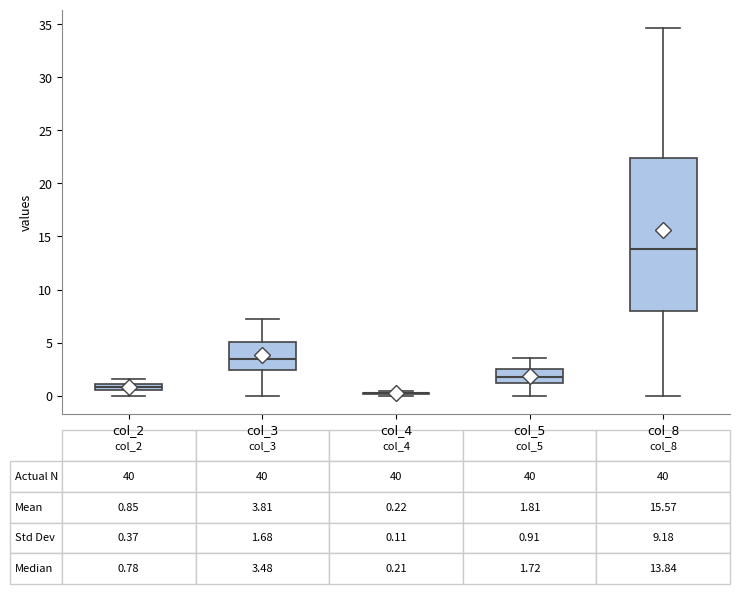

Which box is the tallest, from its lower edge to its upper edge?

col_8